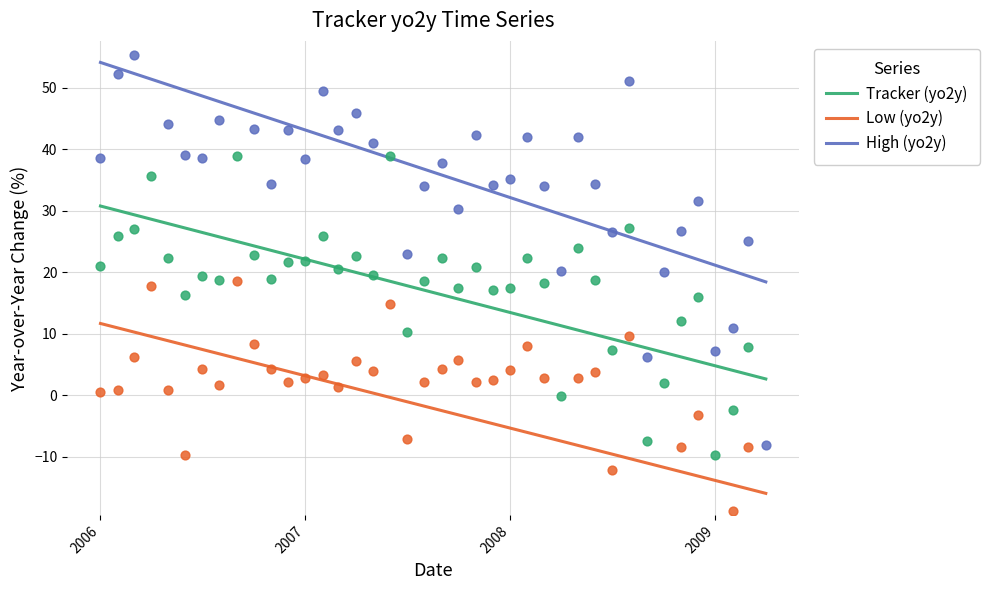

Which series contains the highest Y value?

High (yo2y)